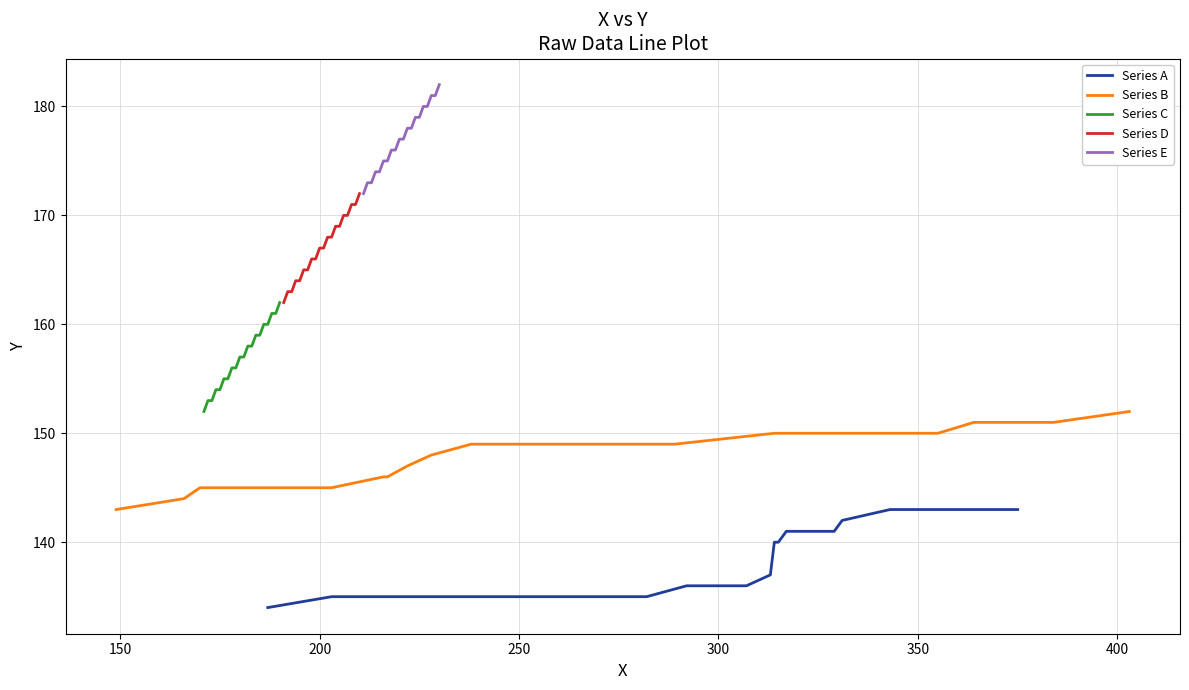

Rank the series by their maximum value, from highest to lowest.

Series E, Series D, Series C, Series B, Series A